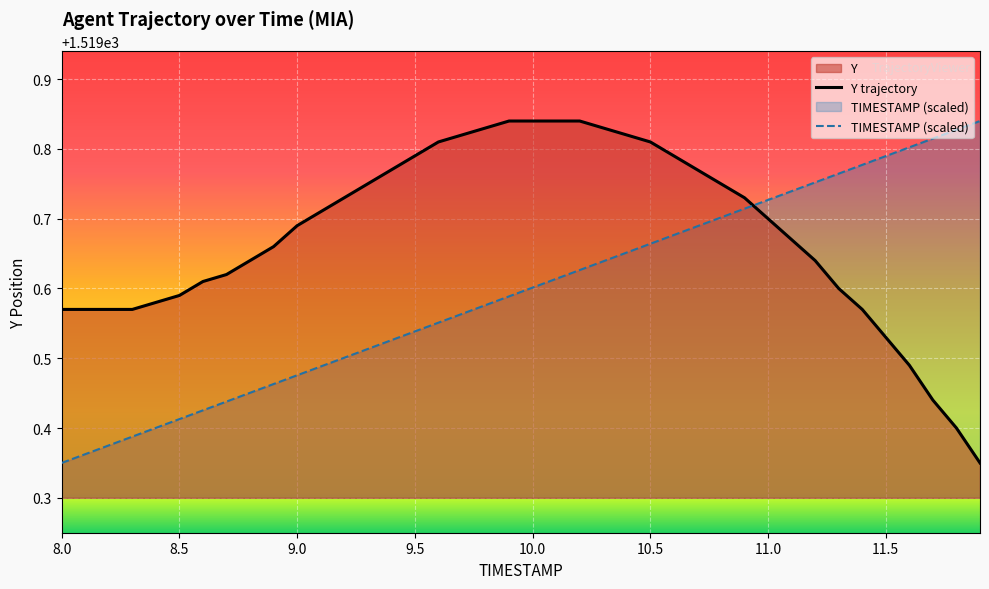

How many distinct data groups are displayed?

2